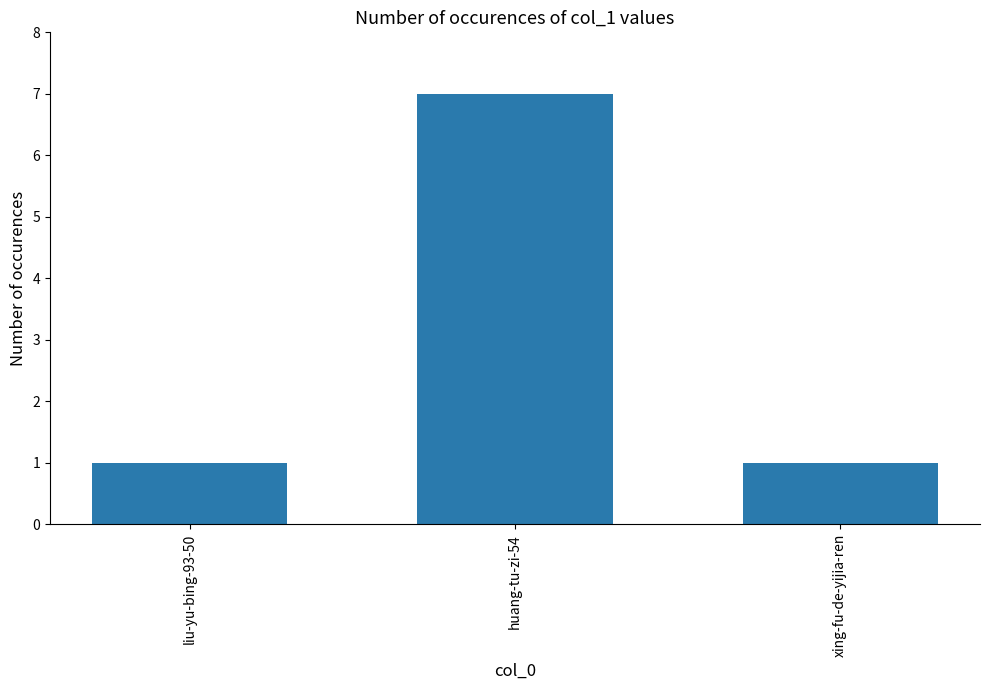

Between xing-fu-de-yijia-ren and huang-tu-zi-54, which is larger?

huang-tu-zi-54